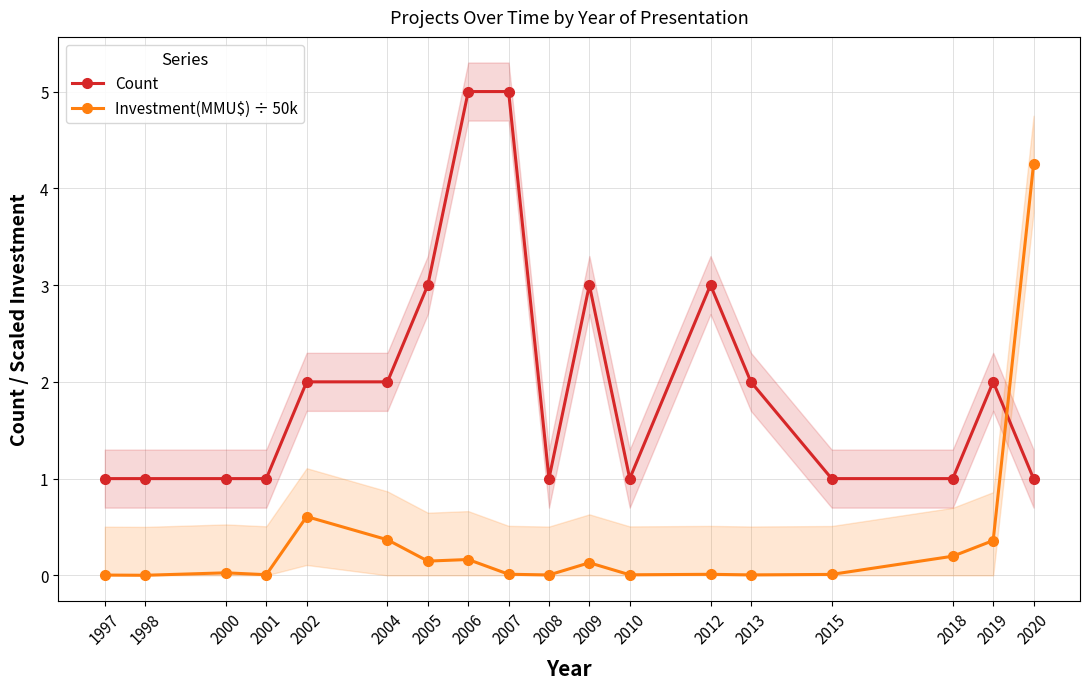

Read the Count value at 2008.

1.0